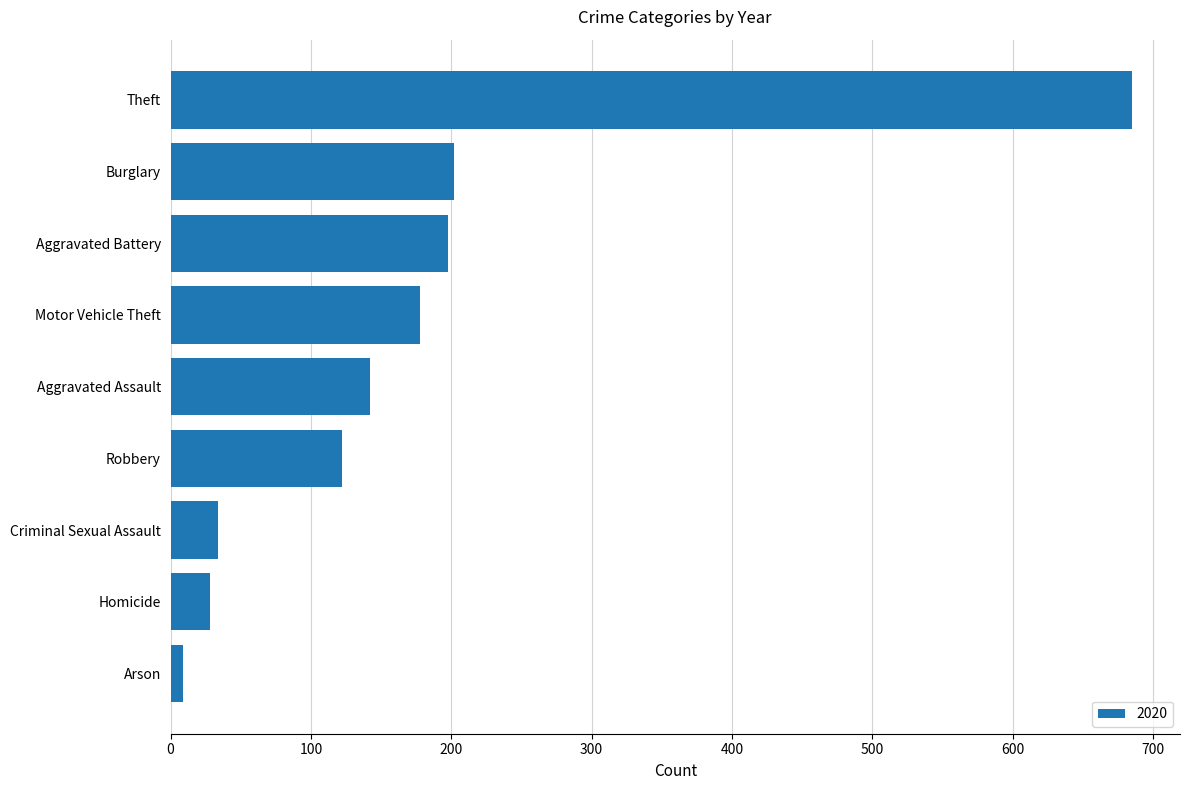

Count the number of data series in this chart.

1